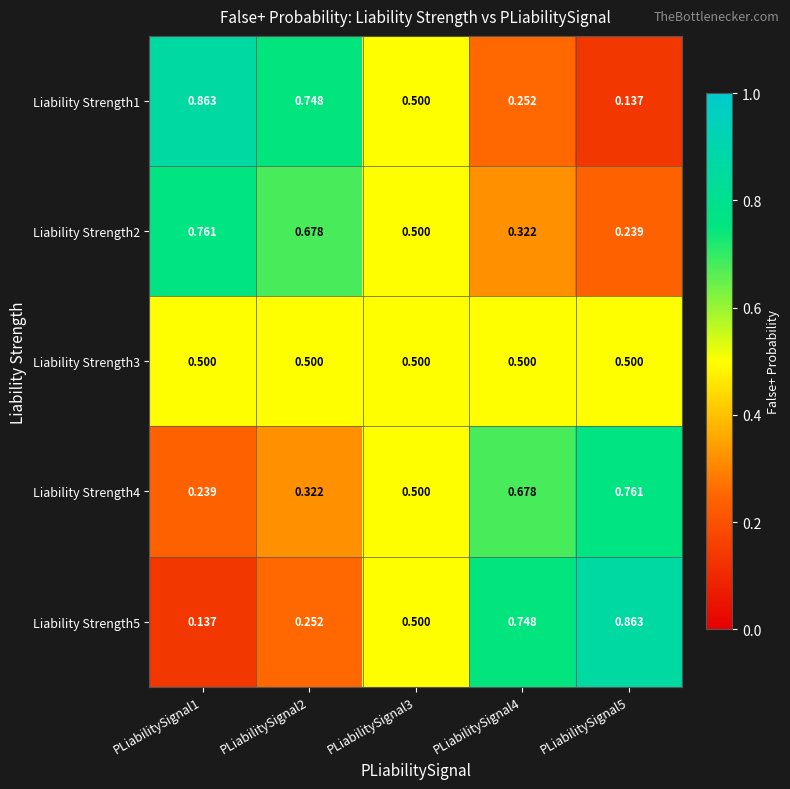

Is the value of Liability Strength4 at PLiabilitySignal3 greater than the value of Liability Strength1 at PLiabilitySignal2?

No